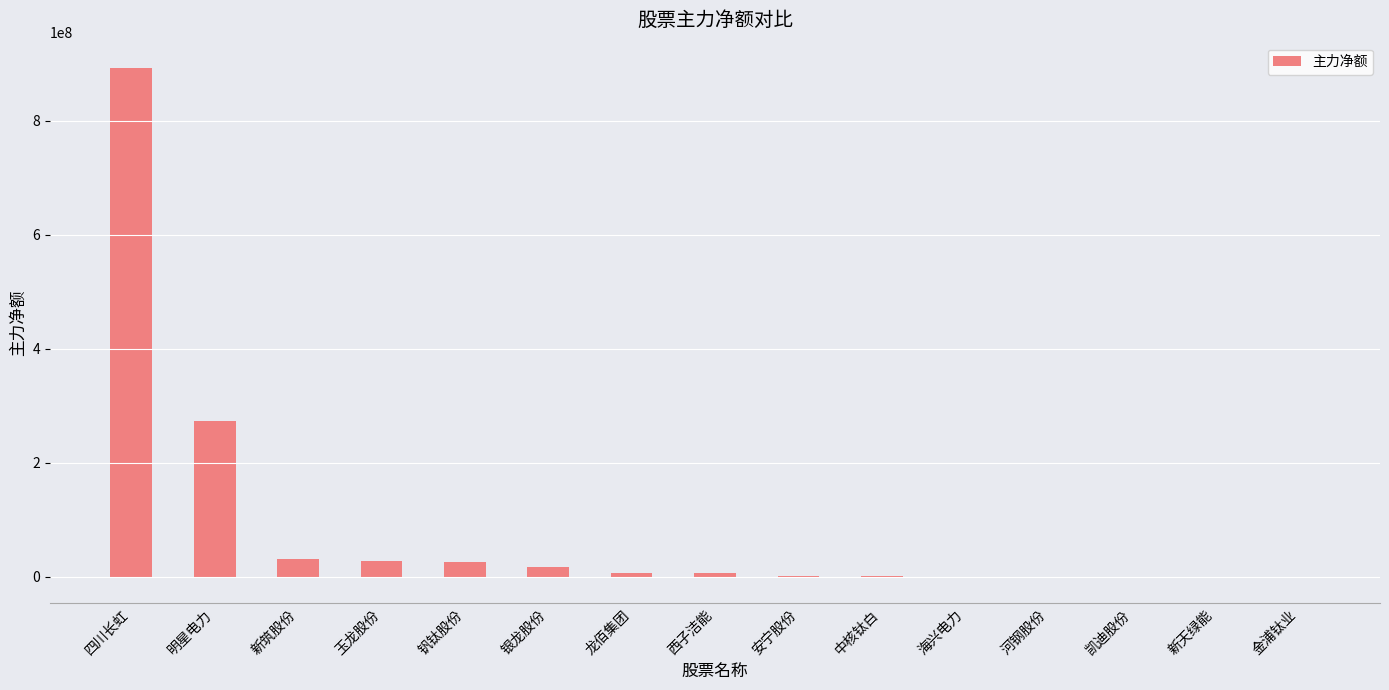

Where is the data nearest to the value 445332629?

明星电力